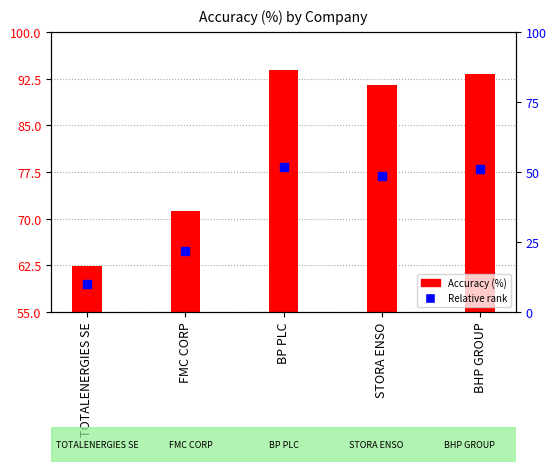

Which has a higher value, STORA ENSO or BP PLC?

BP PLC